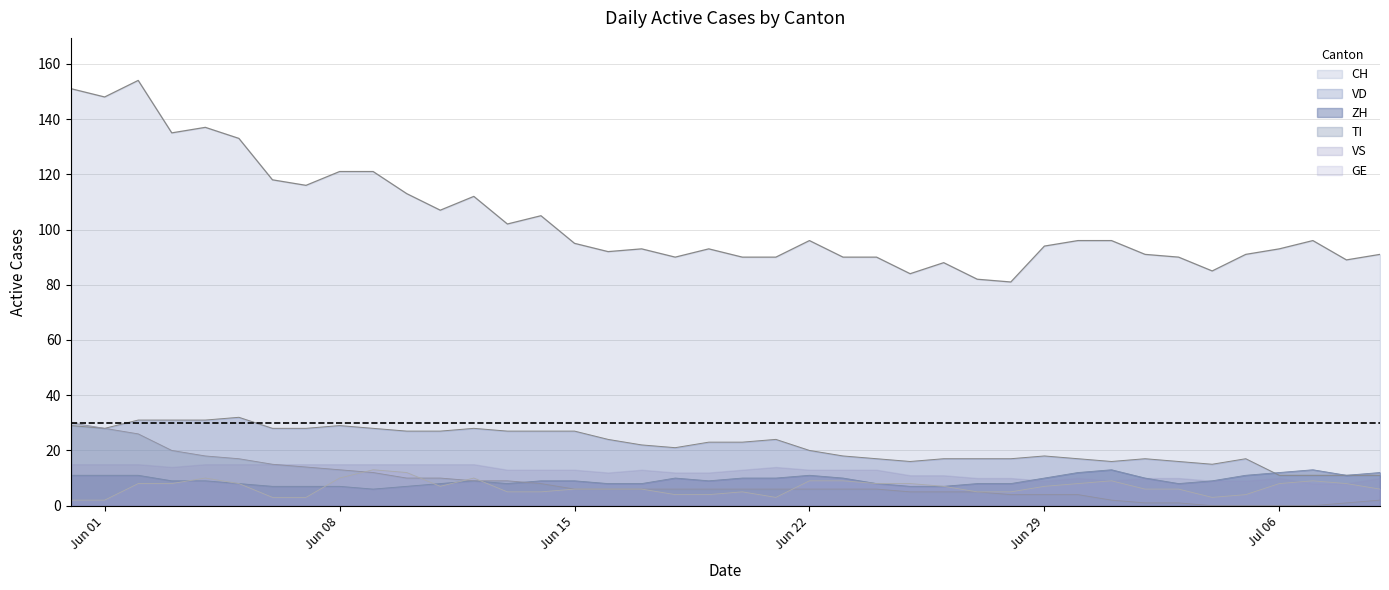

True or false: TI has more than 2 points higher than both neighbors.

False